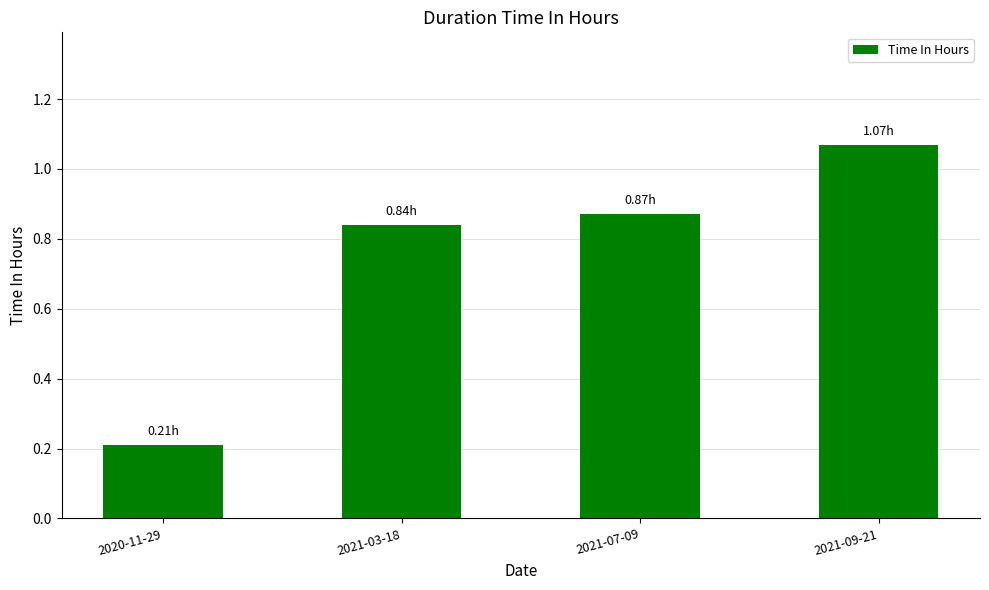

Does the chart contain stacked bars?

No